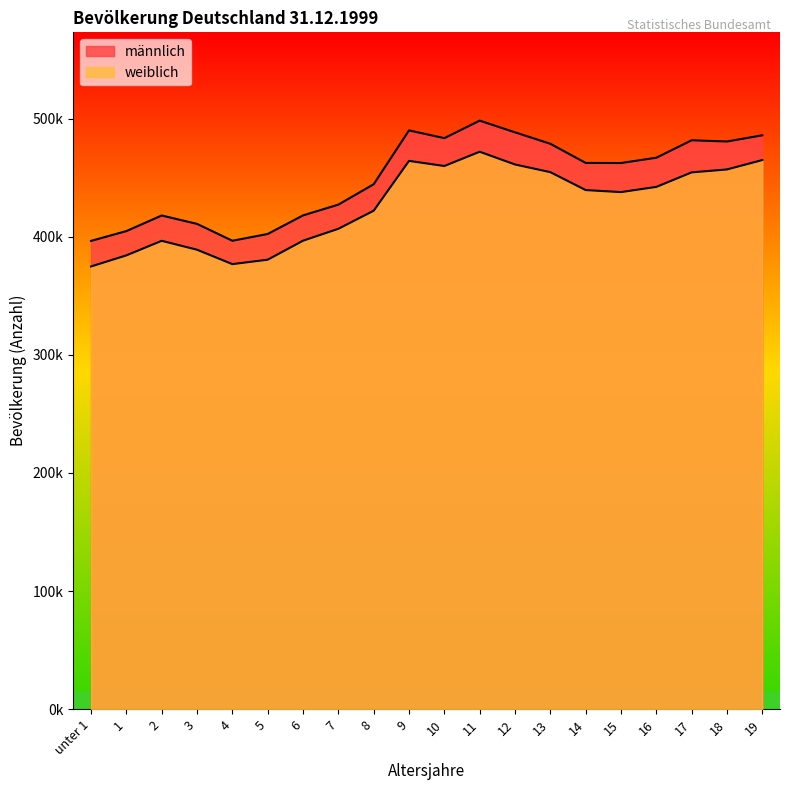

Does the chart display data point markers on the line(s)?

No